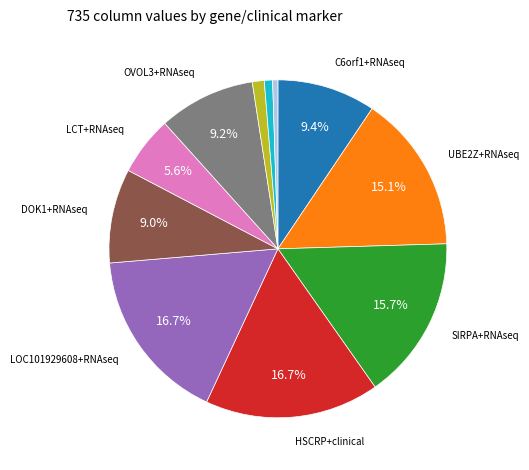

To the nearest percent, what is the average slice percentage?

9%